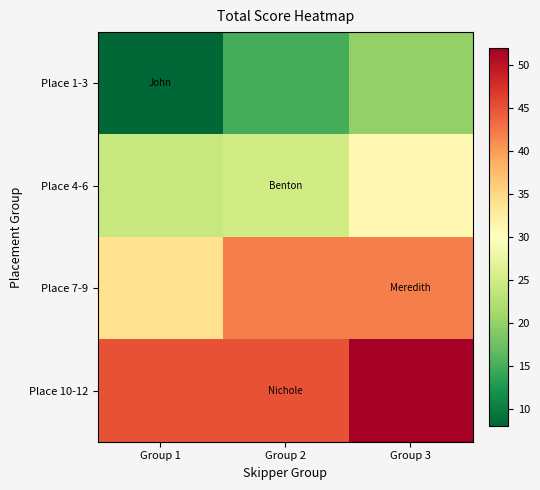

At which category does the chart reach its minimum across all series?

Group 1